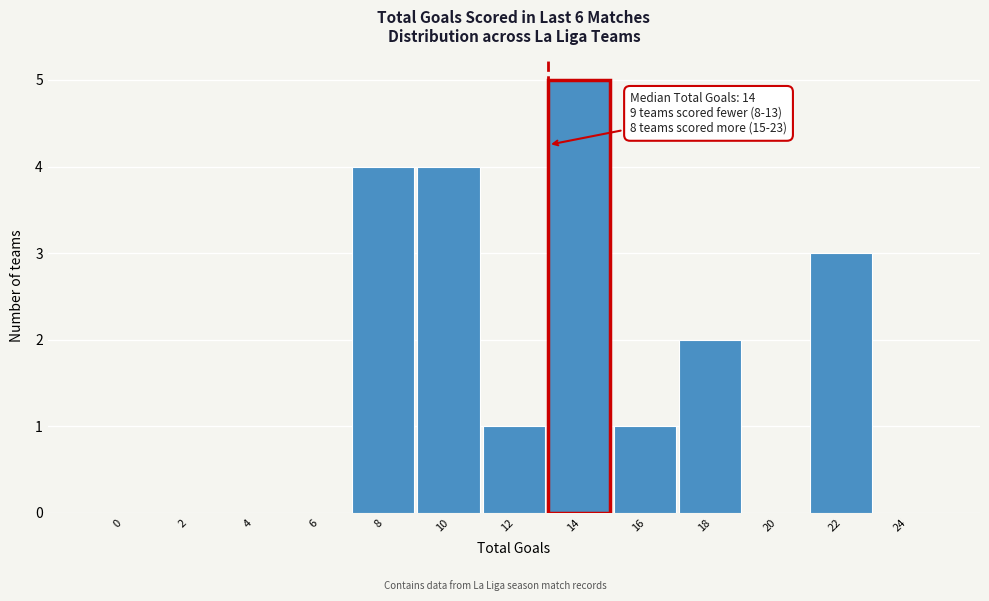

Reading left to right, extract all data points from this chart.

0=0	2=0	4=0	6=0	8=4	10=4	12=1	14=5	16=1	18=2	20=0	22=3	24=0